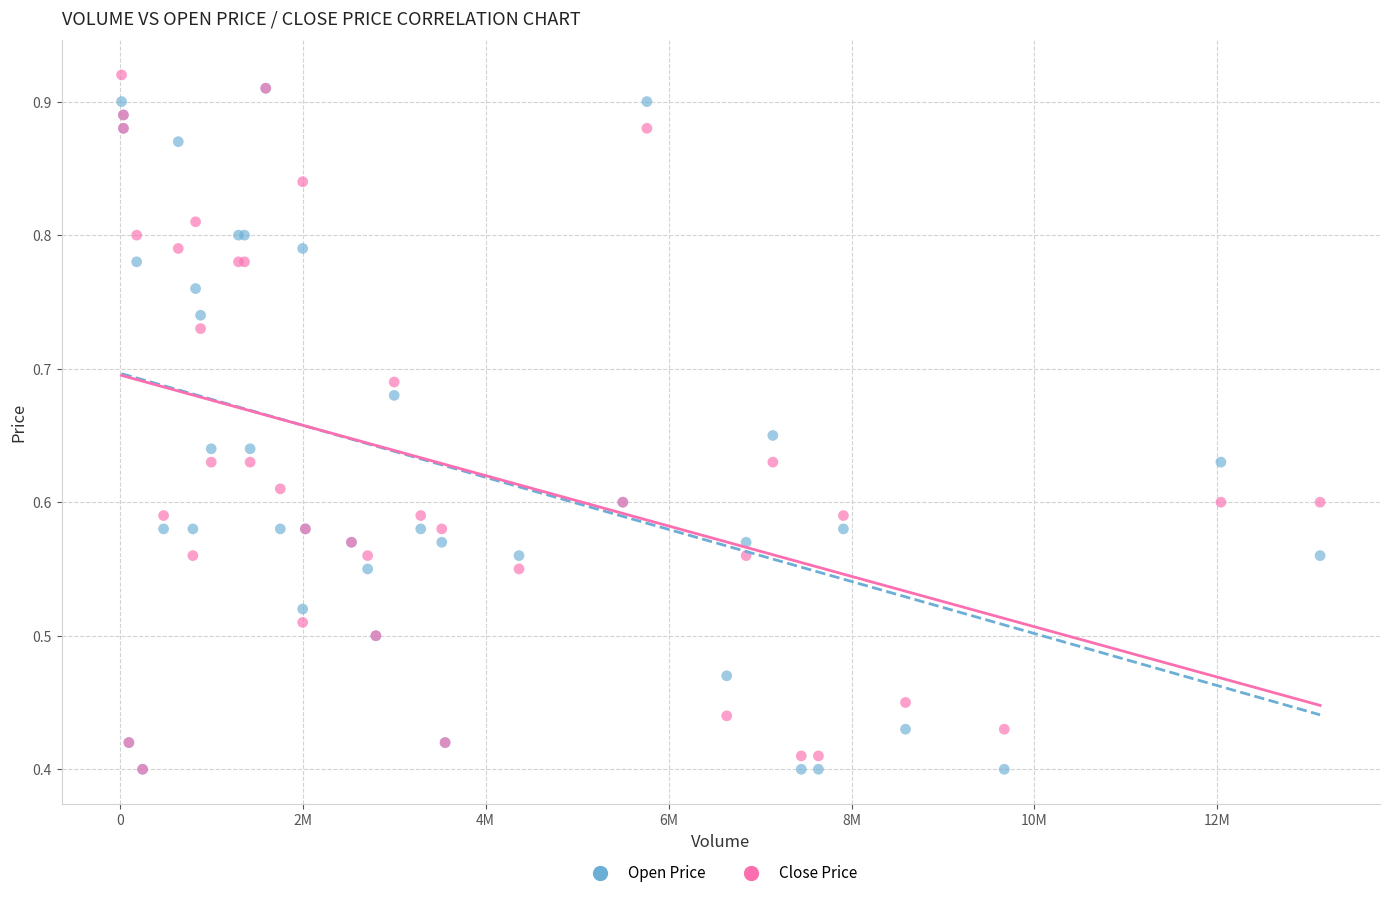

What are all the series names shown in the legend?

Open Price, Close Price